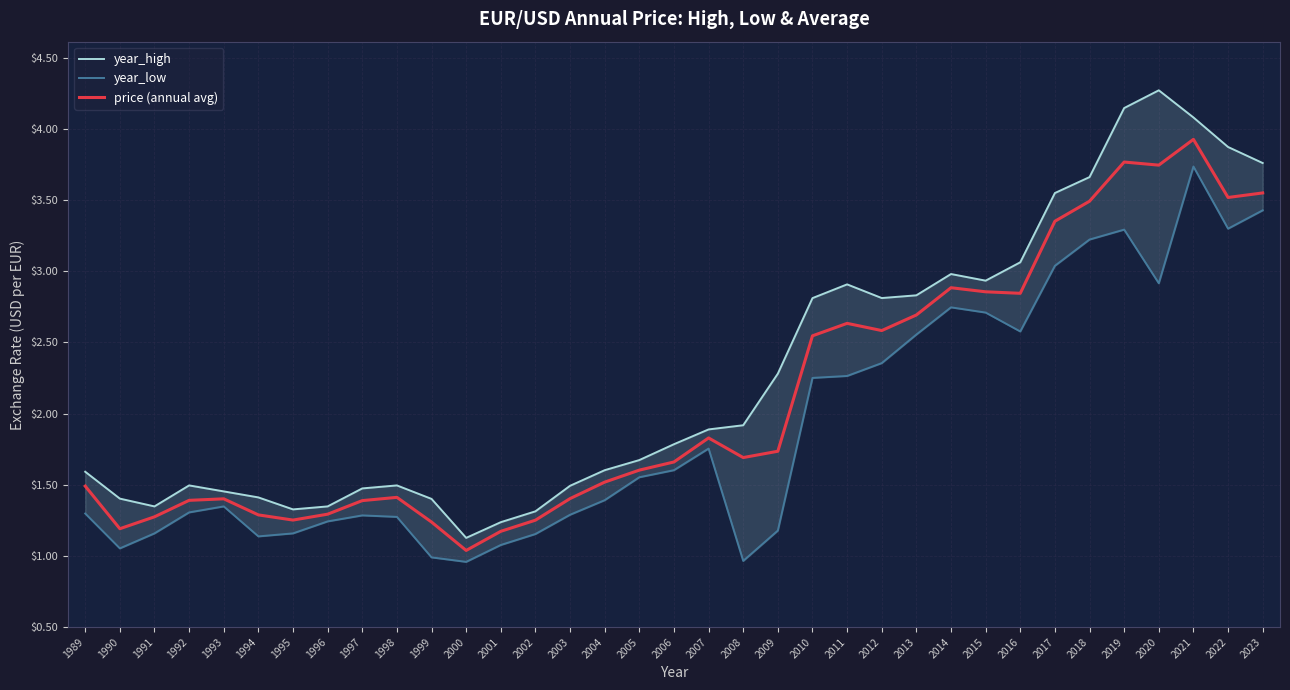

Between 2001 and 2022, which is larger?

2022